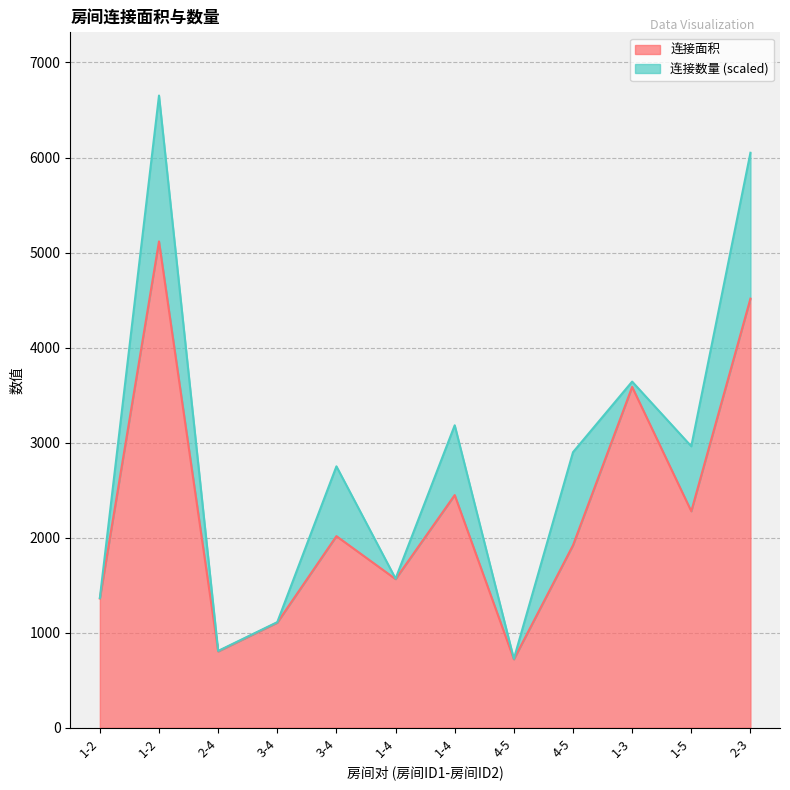

What is the difference between the values at 1-2 and 1-4?

204